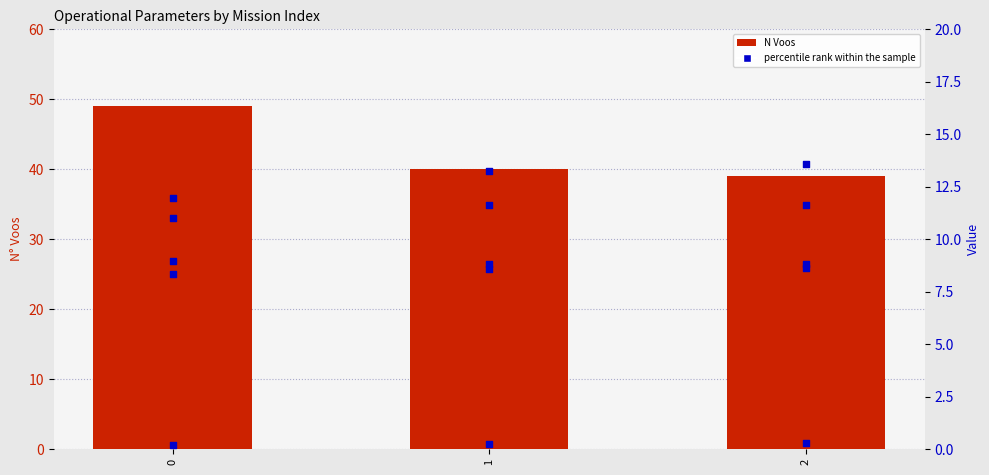

Which series has the widest spread of Y values?

N Voos